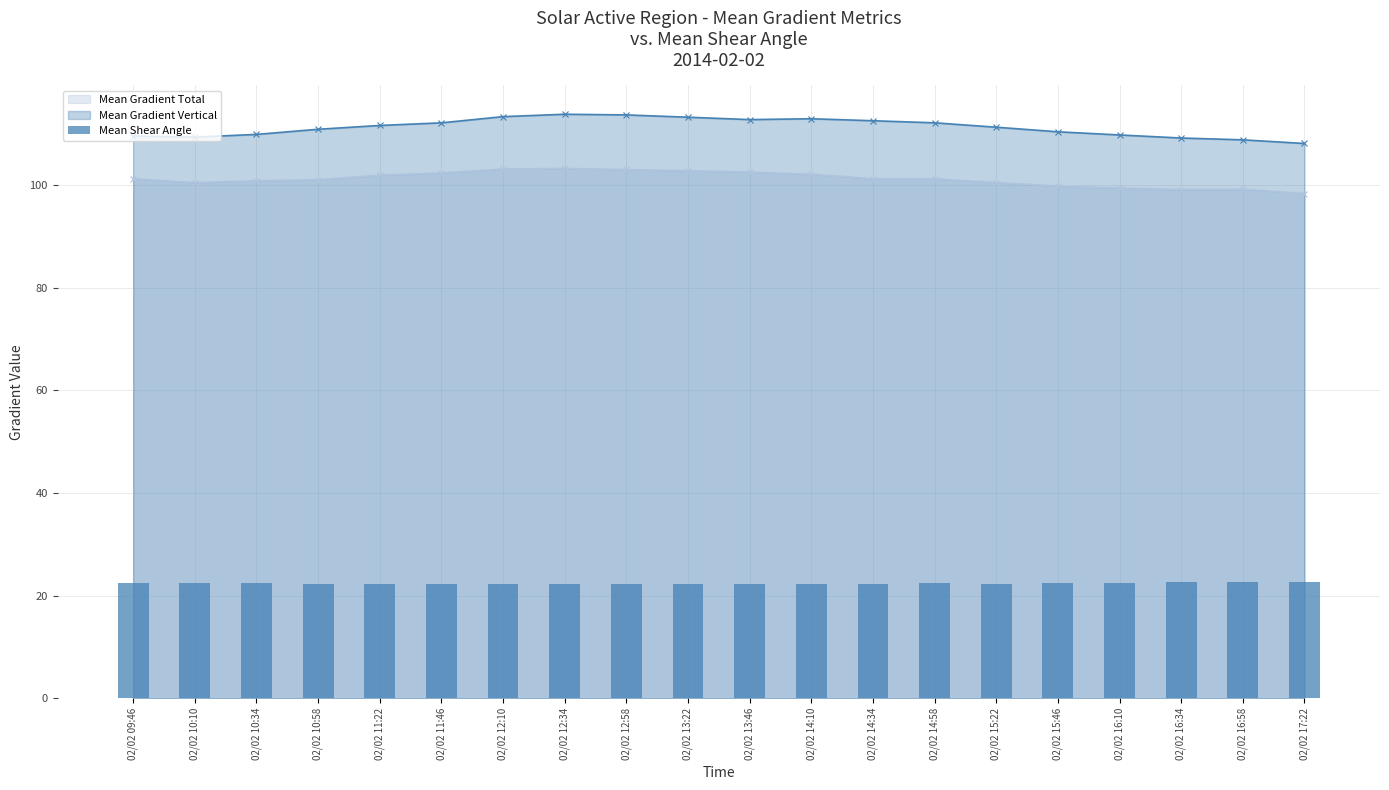

How many values are between 22 and 23?

20